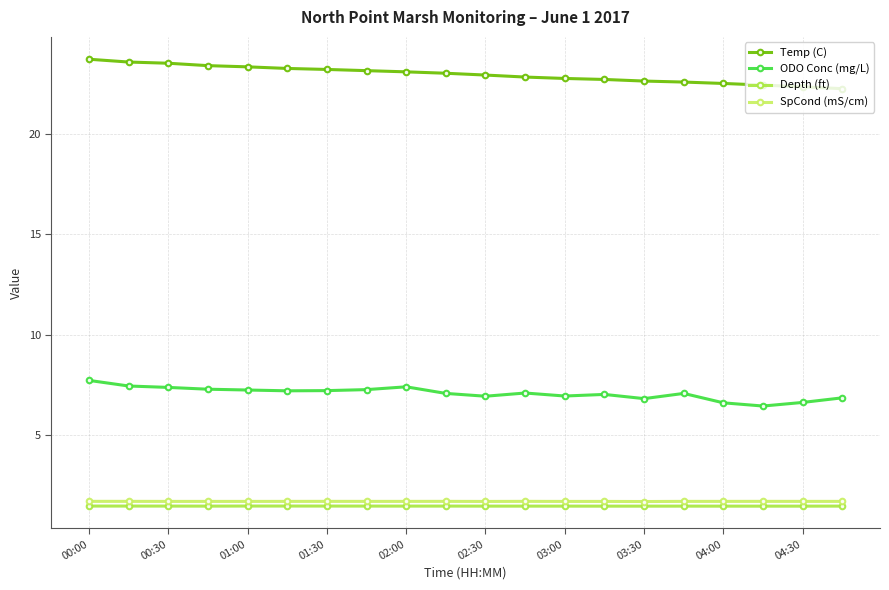

True or false: Temp (C) and Depth (ft) cross at least once.

False